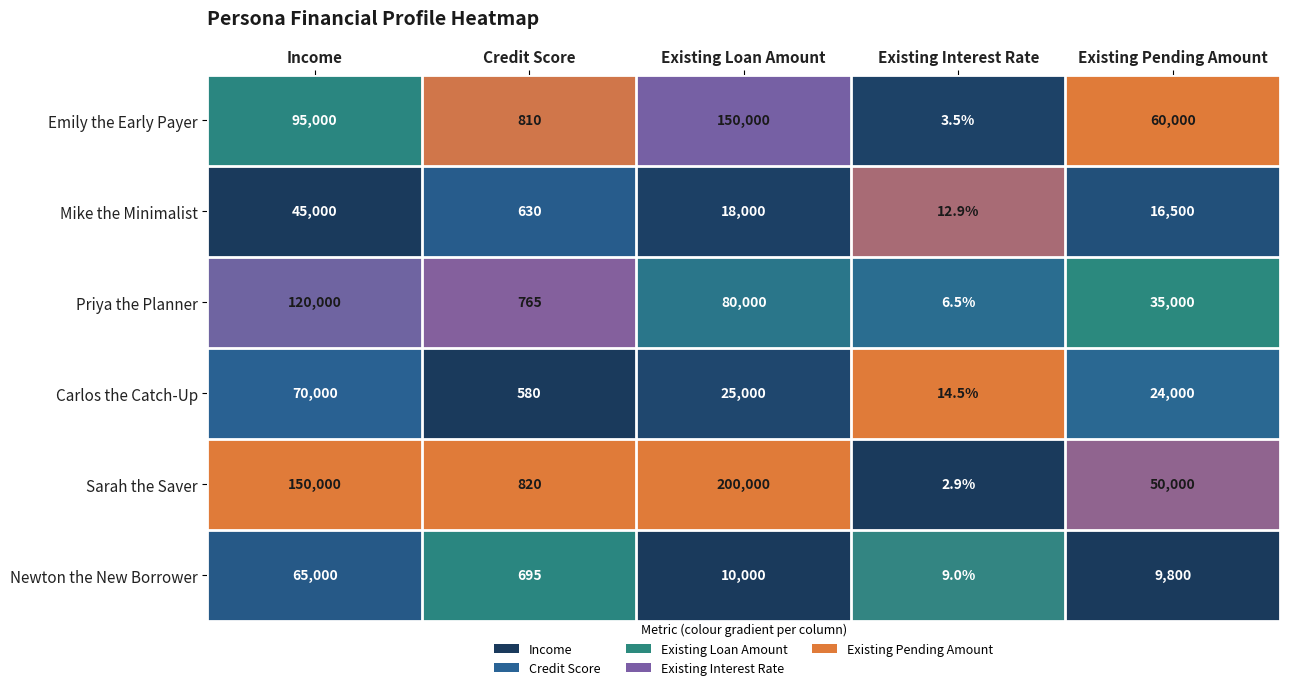

Reading left to right, extract all data points from this chart.

Emily the Early Payer: 95000.0	810.0	150000.0	3.5	60000.0
Mike the Minimalist: 45000.0	630.0	18000.0	12.9	16500.0
Priya the Planner: 120000.0	765.0	80000.0	6.5	35000.0
Carlos the Catch-Up: 70000.0	580.0	25000.0	14.5	24000.0
Sarah the Saver: 150000.0	820.0	200000.0	2.9	50000.0
Newton the New Borrower: 65000.0	695.0	10000.0	9.0	9800.0